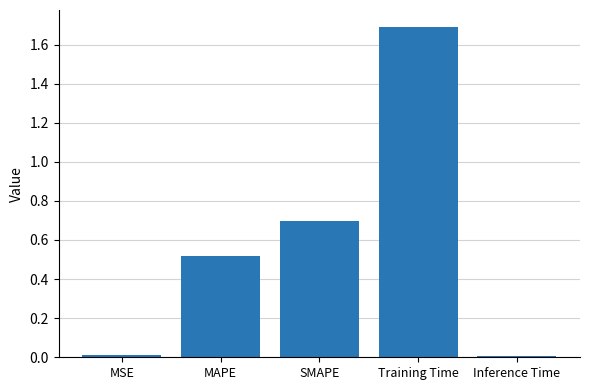

At which category does the chart reach its peak across all series?

Training Time